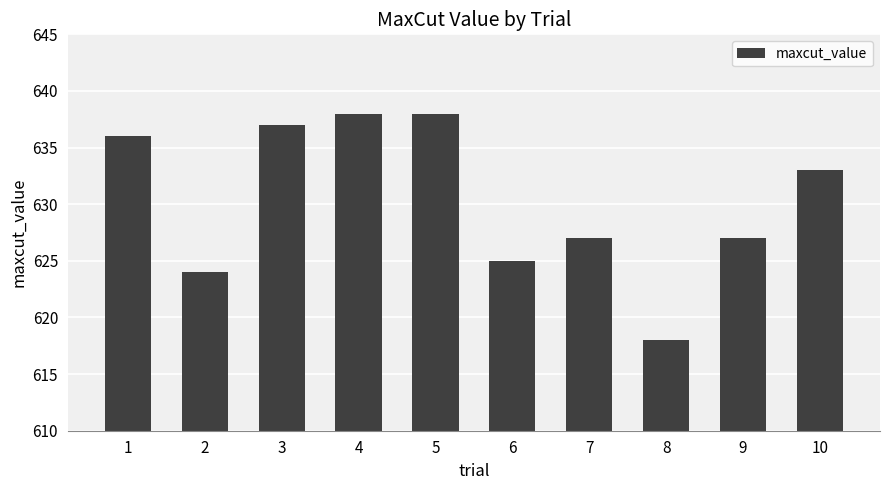

What is the approximate value at 4, to the nearest 10?

640